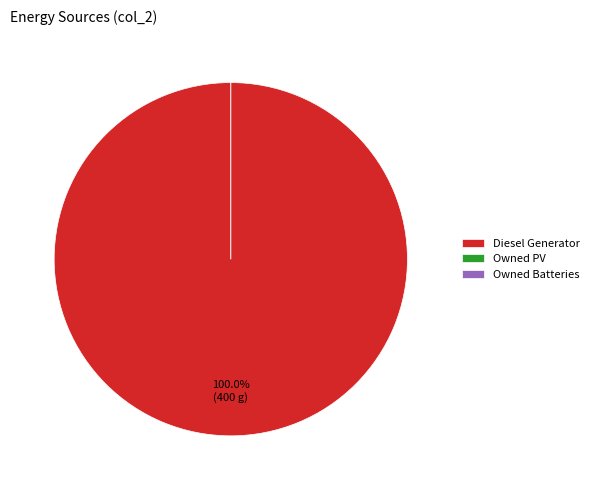

Between Diesel Generator and Owned Batteries, which is larger?

Diesel Generator